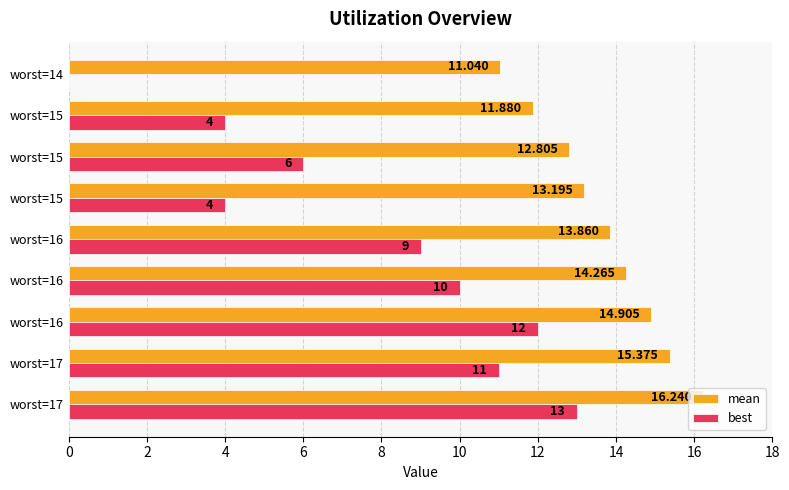

What are all the series names shown in the legend?

mean, best